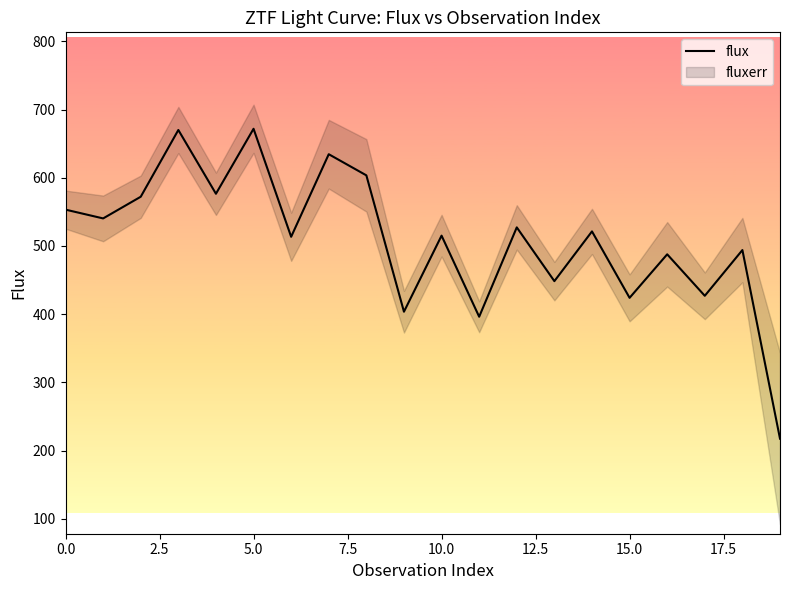

The value of flux at 5.0 is 671.8. True or false?

True